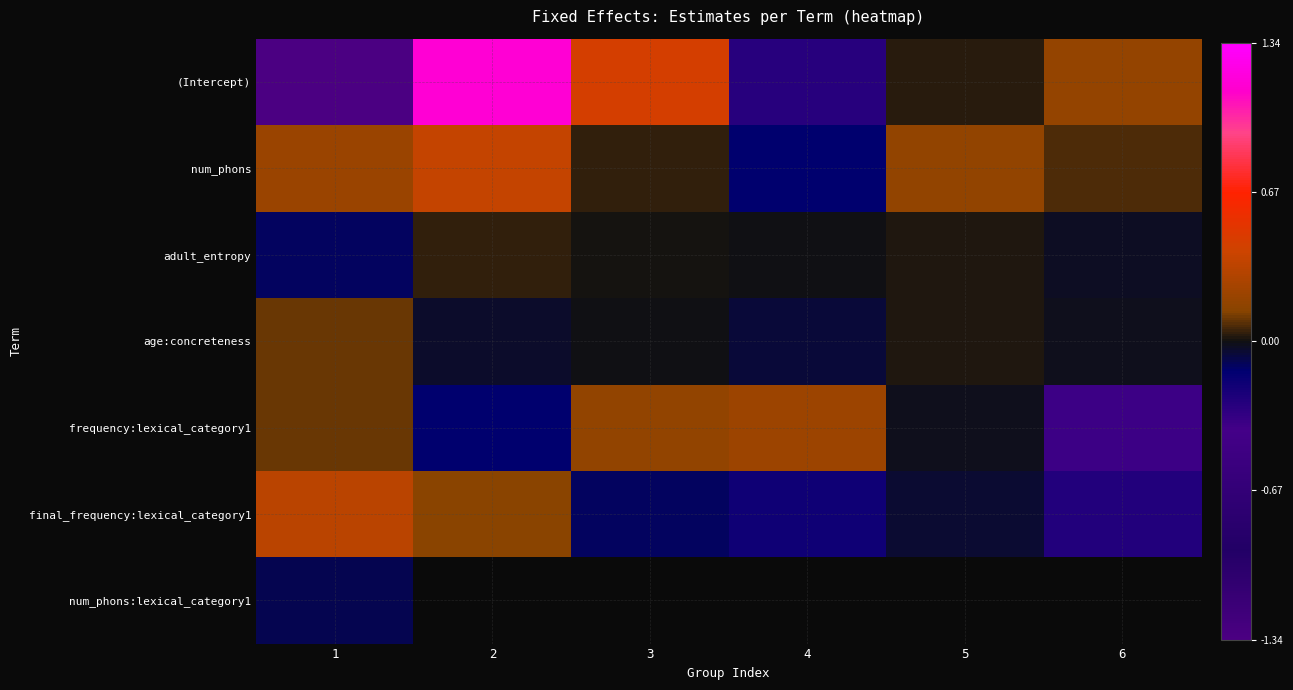

The value of adult_entropy at 6 is -0.0. True or false?

True